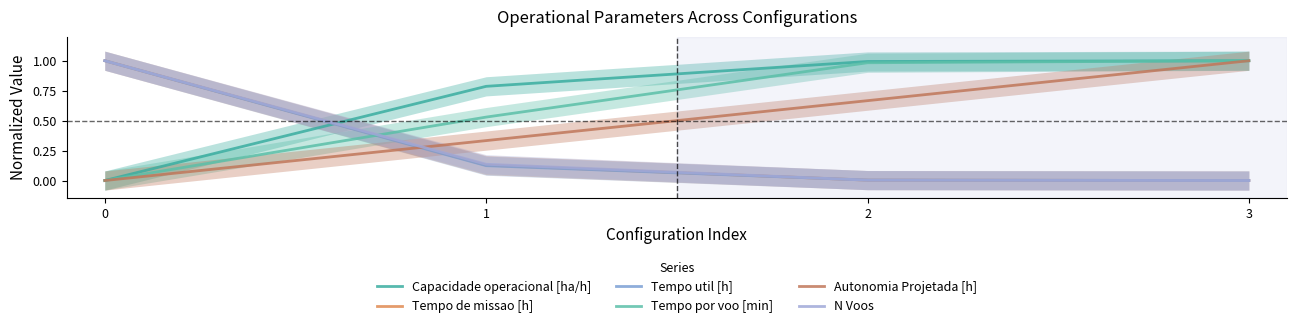

What are all the series names shown in the legend?

Capacidade operacional [ha/h], Tempo de missao [h], Tempo util [h], Tempo por voo [min], Autonomia Projetada [h], N Voos